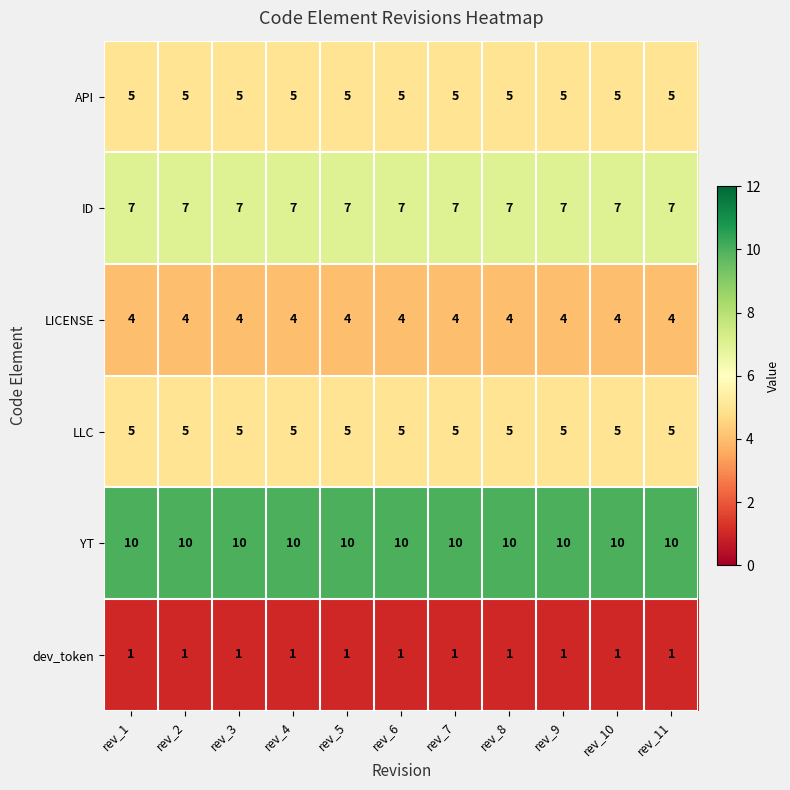

What is the sum of all YT values?

110